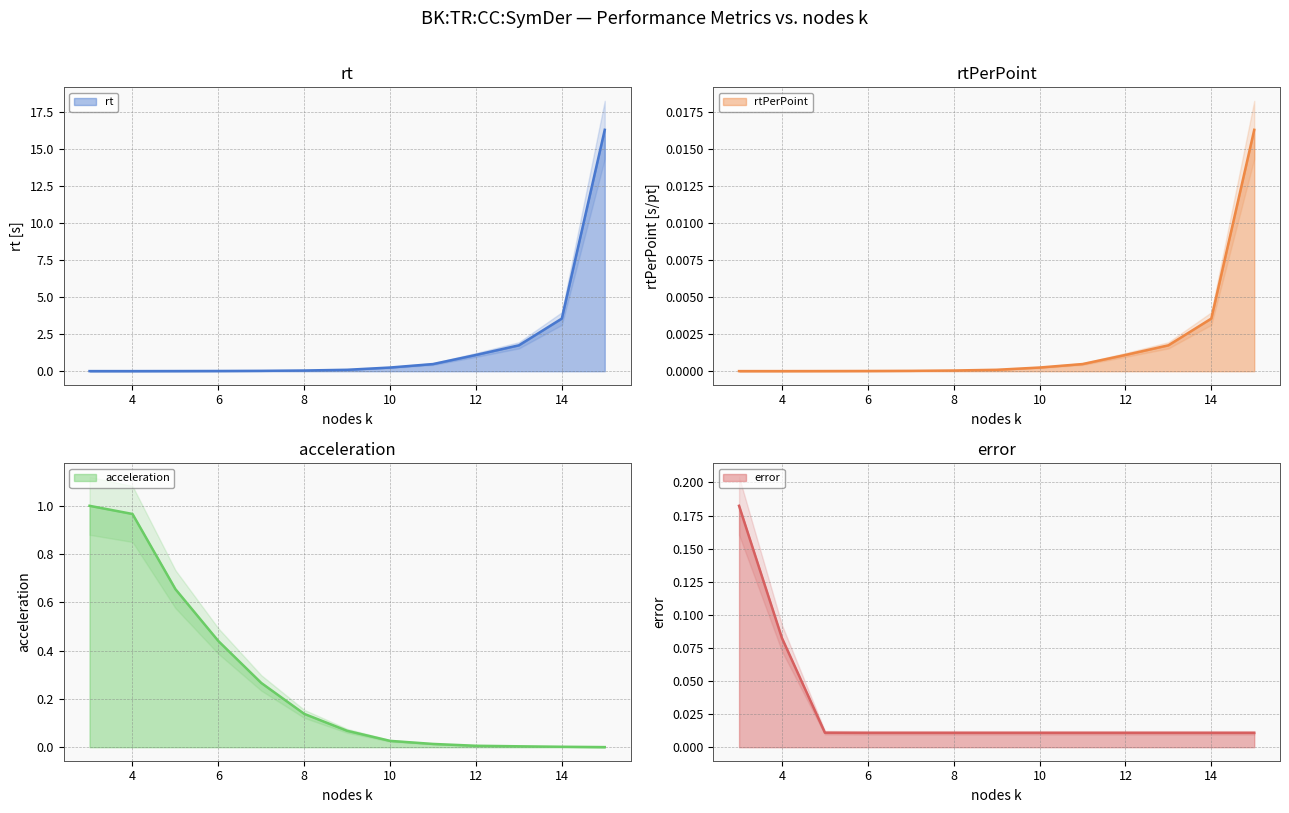

How many intersections are there between rtPerPoint and acceleration?

1